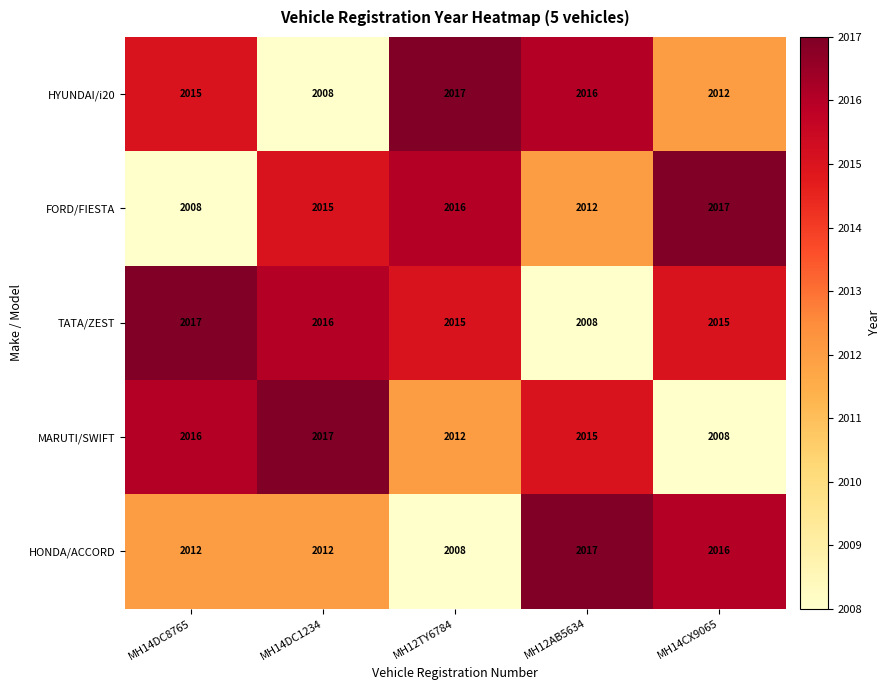

Rank the categories by HYUNDAI/i20 value from highest to lowest.

MH12TY6784, MH12AB5634, MH14DC8765, MH14CX9065, MH14DC1234